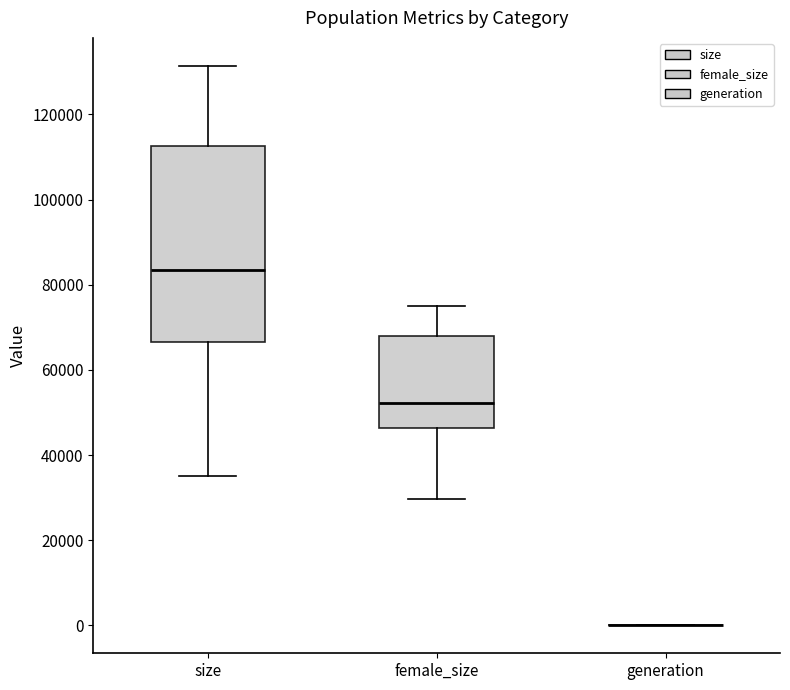

Reading left to right, transcribe this box plot: for each box, give where its median line is, the range the box spans, and where its two whiskers end, as read against the y-axis. The values are not printed on the chart, so give them approximately, as read against the axis.

size: median 84000, box 66000 to 112000, whiskers 36000 to 132000
female_size: median 52000, box 46000 to 68000, whiskers 30000 to 74000
generation: box collapsed to a line at 0, whiskers 0 to 0